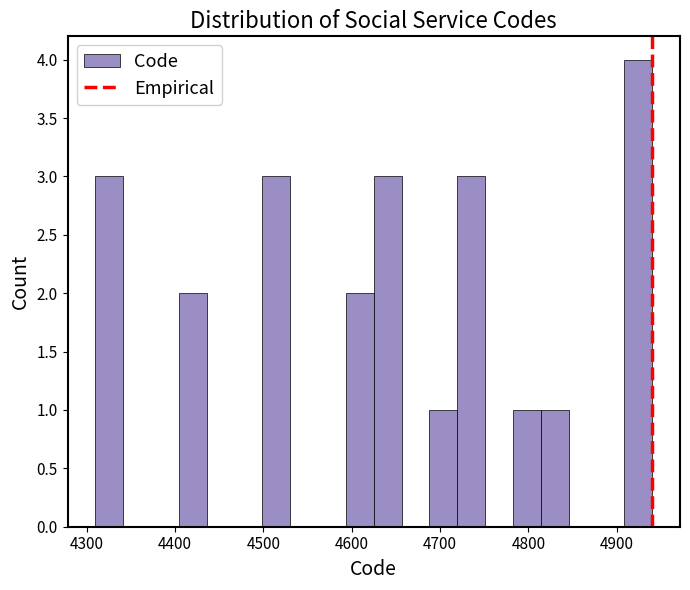

Around what value on the x-axis is the tallest bar? Give the approximate position of its centre, as read against the axis.

4920